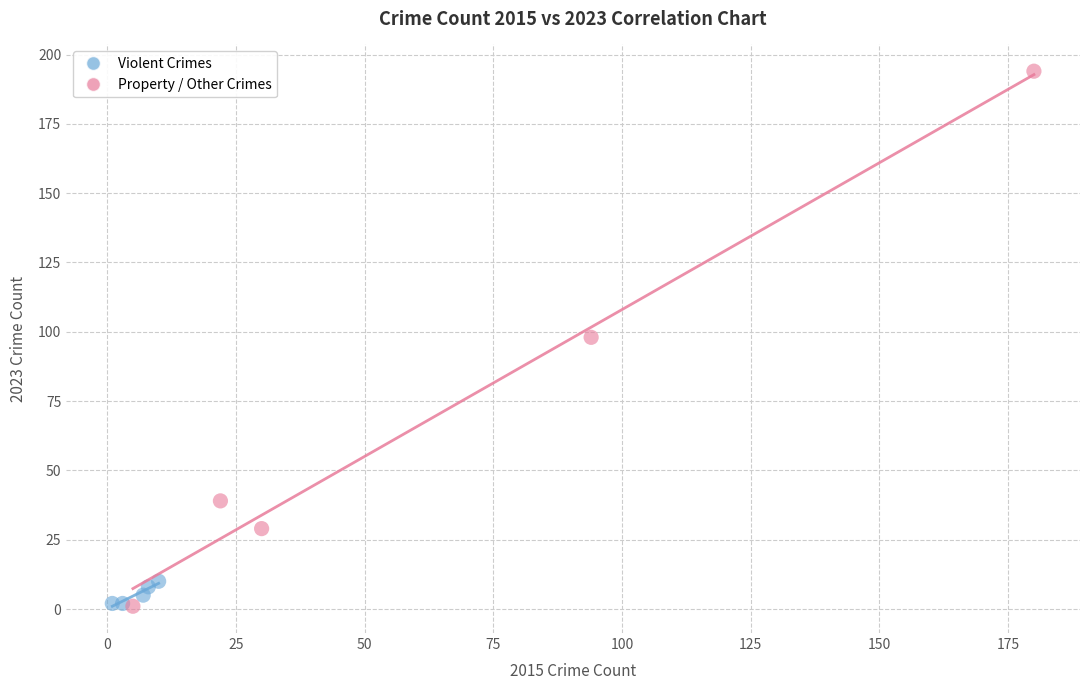

Which series reaches the maximum Y coordinate?

Property / Other Crimes